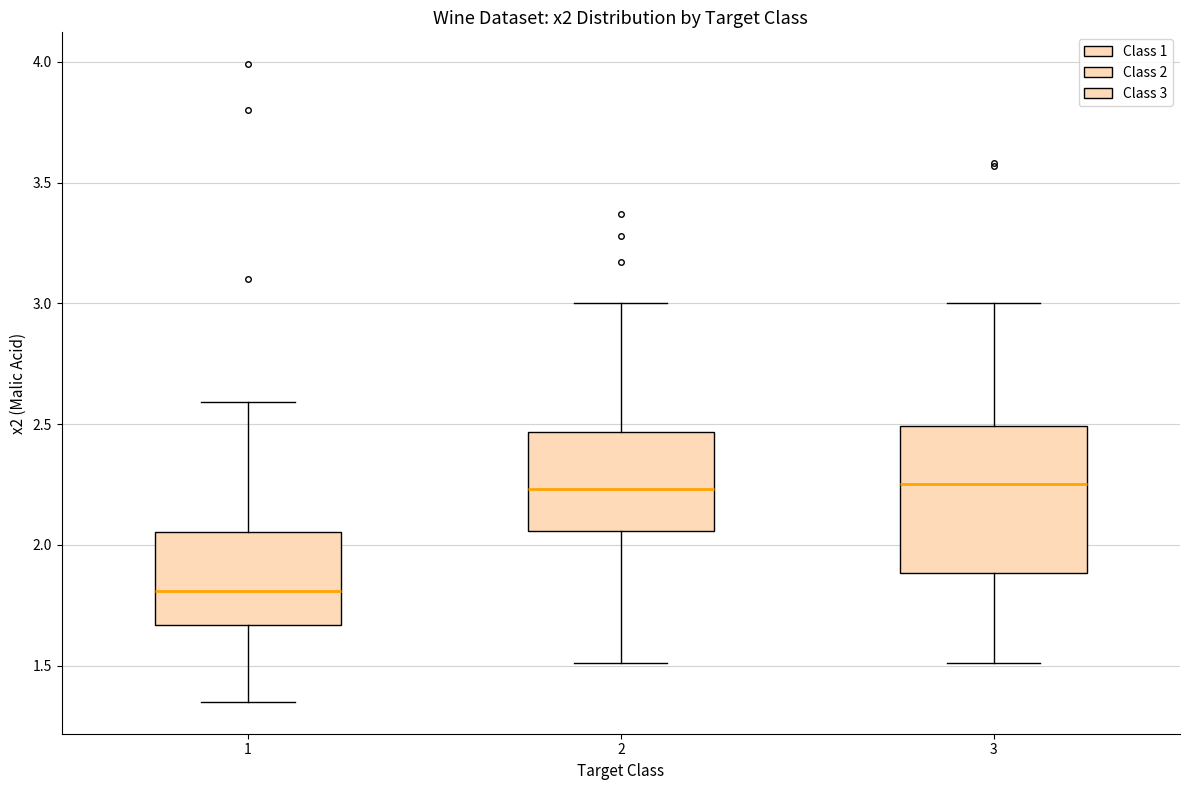

Reading left to right, transcribe this box plot: for each box, give where its median line is, the range the box spans, and where its two whiskers end, as read against the y-axis. The values are not printed on the chart, so give them approximately, as read against the axis.

1: median 1.80, box 1.65 to 2.05, whiskers 1.35 to 2.60
2: median 2.25, box 2.05 to 2.45, whiskers 1.50 to 3.00
3: median 2.25, box 1.90 to 2.50, whiskers 1.50 to 3.00